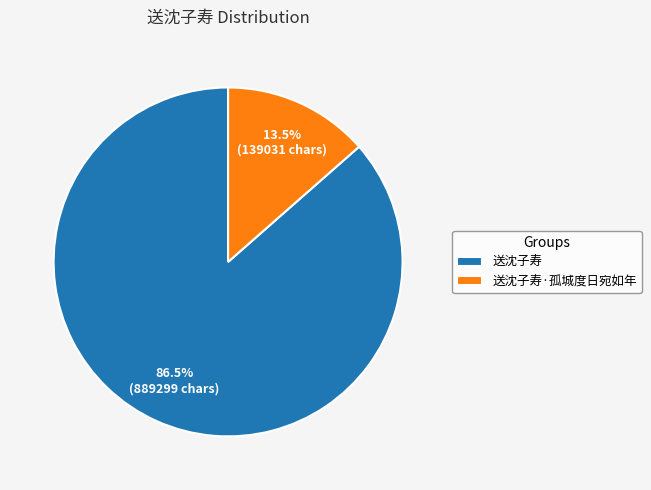

Does 送沈子寿 account for over 50% of the chart?

Yes